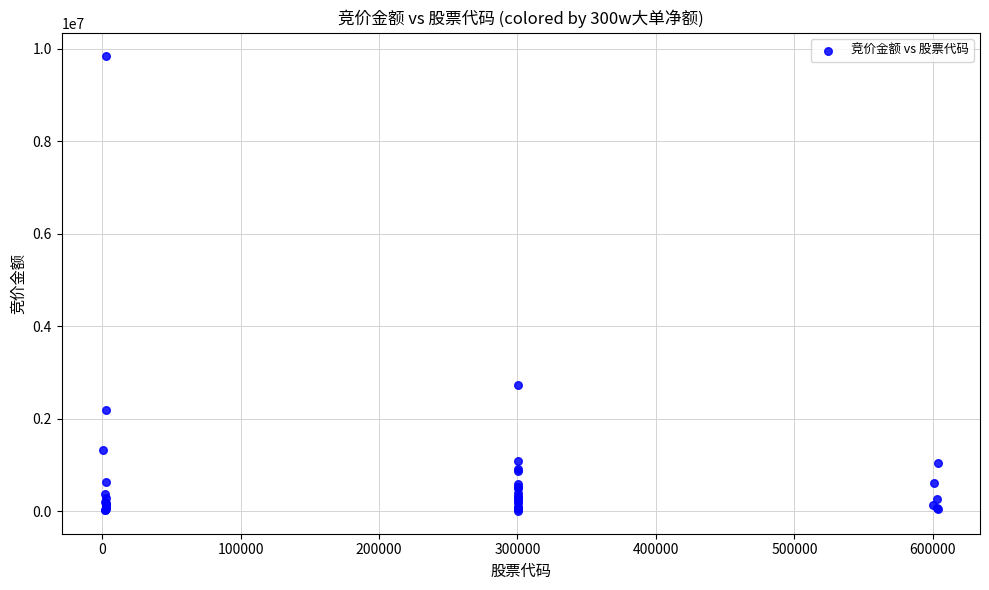

What Y value in the scatter plot is closest to 4932830?

2722148